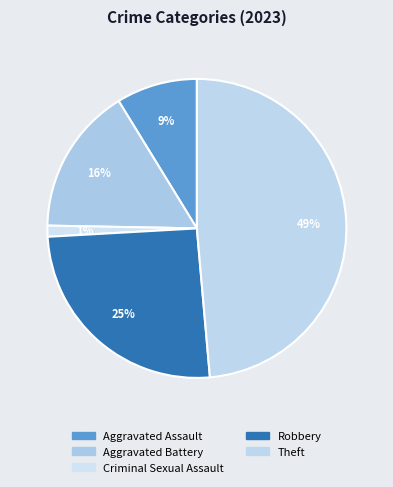

To the nearest percent, what percentage of the pie is Aggravated Assault?

9%